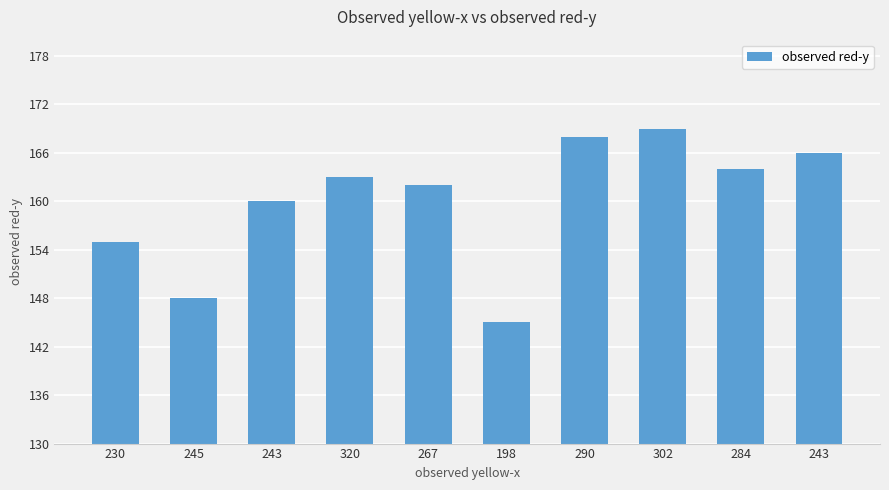

How many bars are there in total?

10